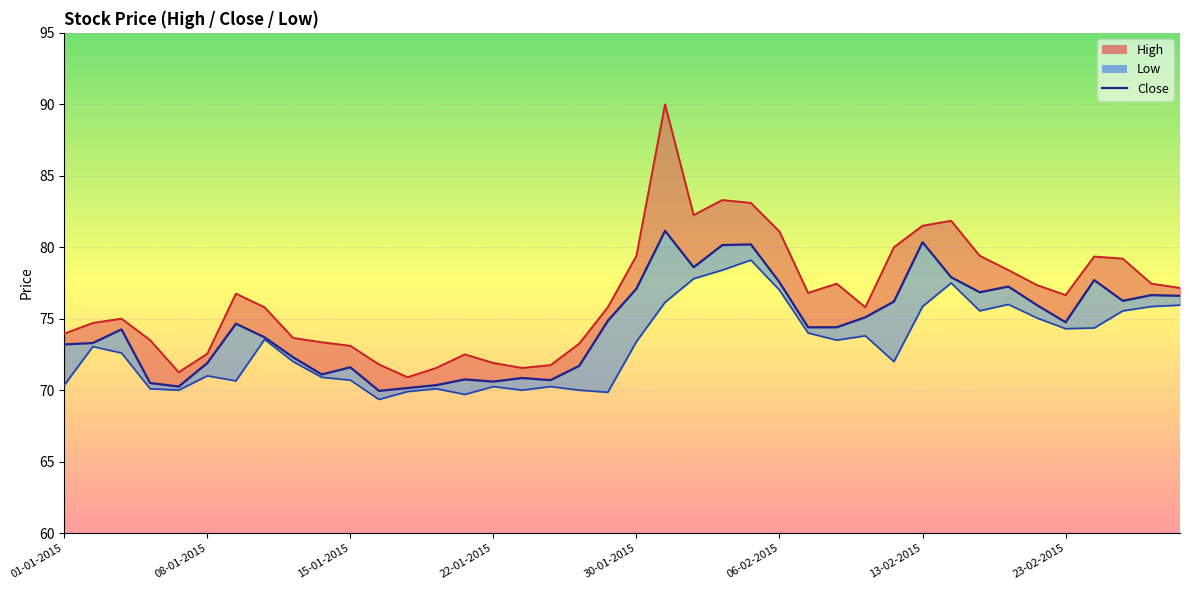

What is the sum of all values?

2981.8